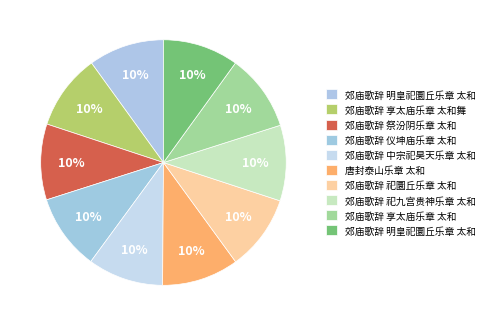

What is the smallest slice in the pie chart?

郊庙歌辞 祀圜丘乐章 太和